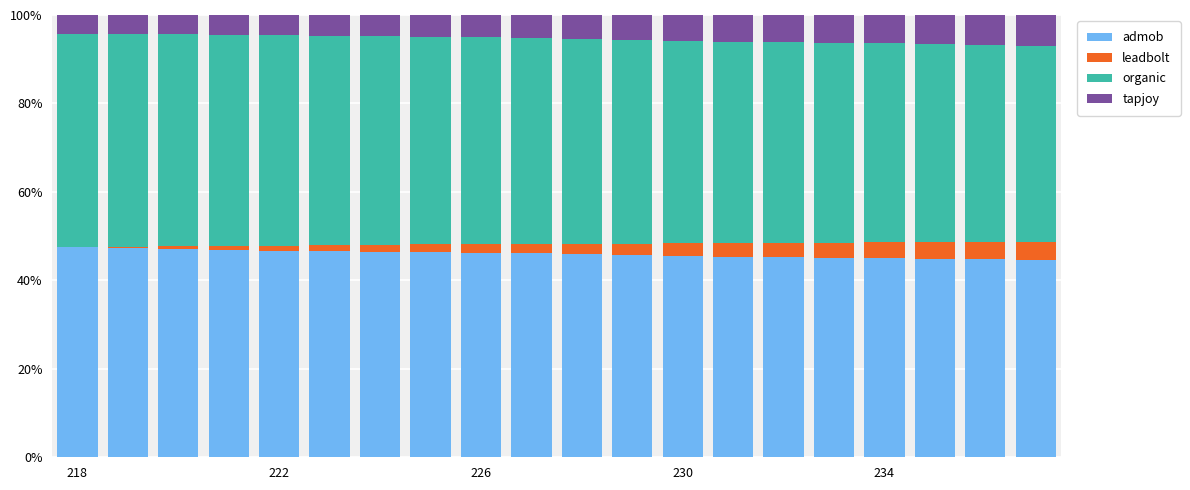

What is the highest value of the admob series?

47.5